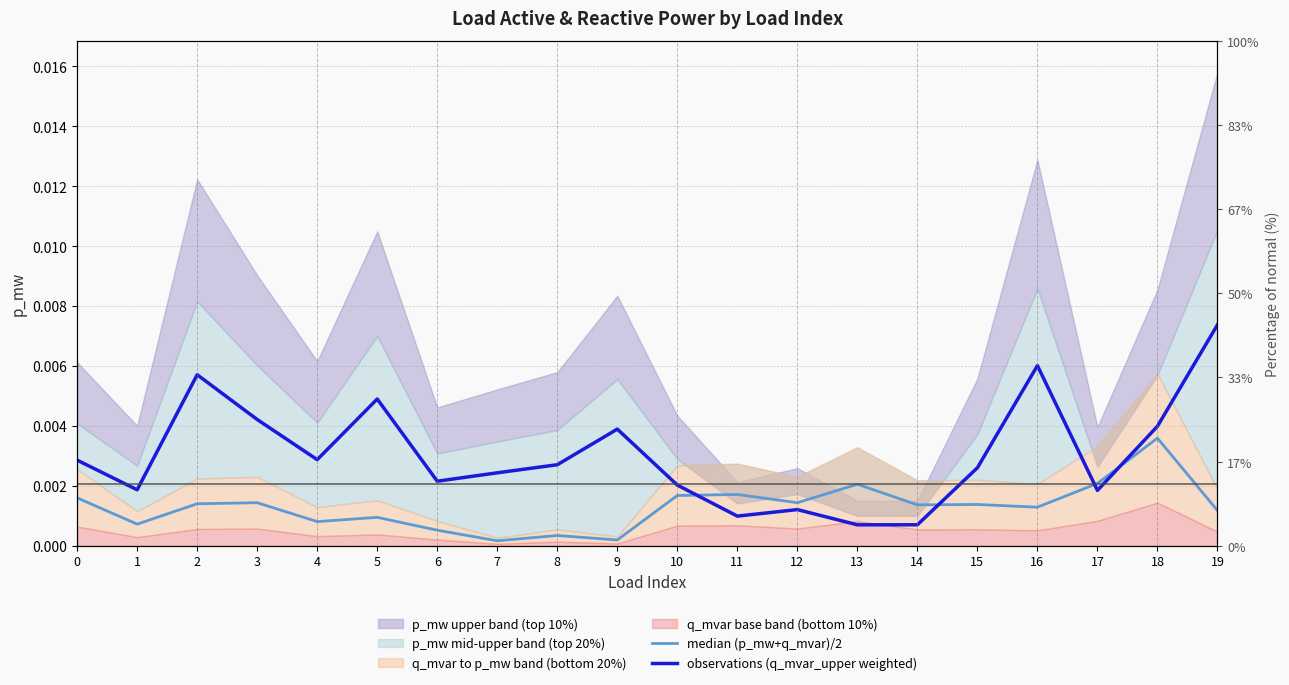

At which label does observations (q_mvar_upper weighted) reach its peak?

19